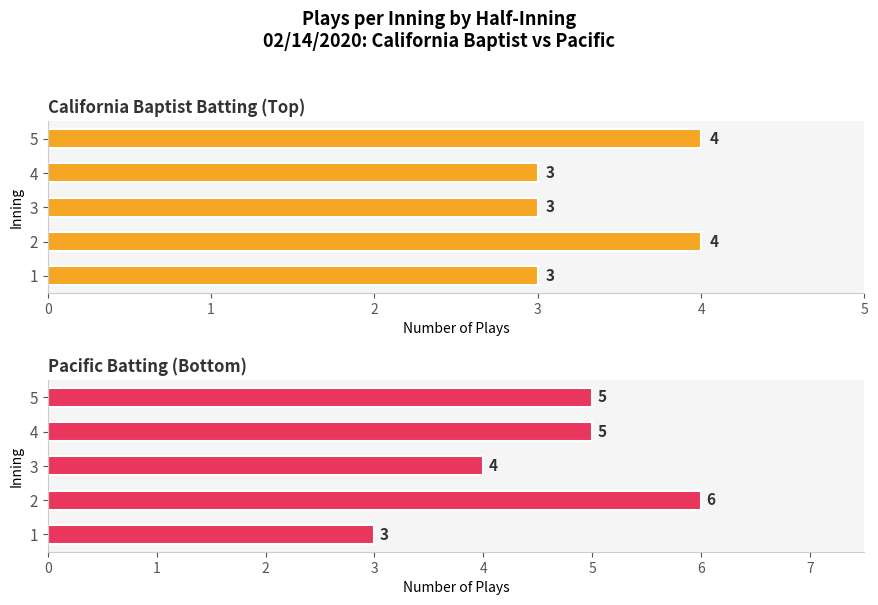

What is the value of the top (California Baptist batting) bar at the 5th from the left?

4